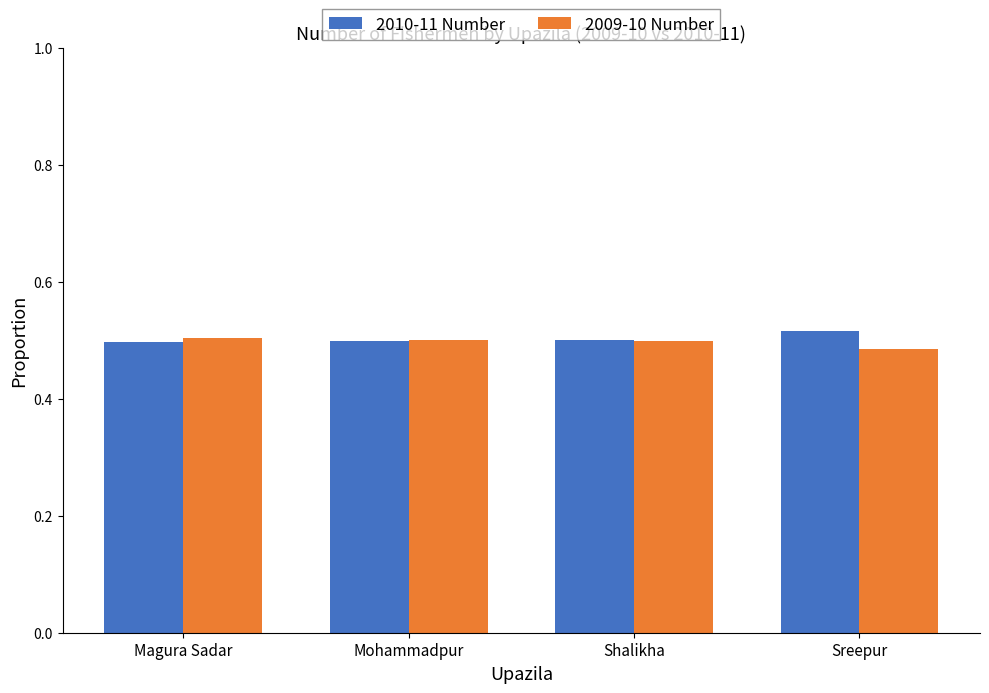

What is the label of the 2nd bar from the right?

Shalikha